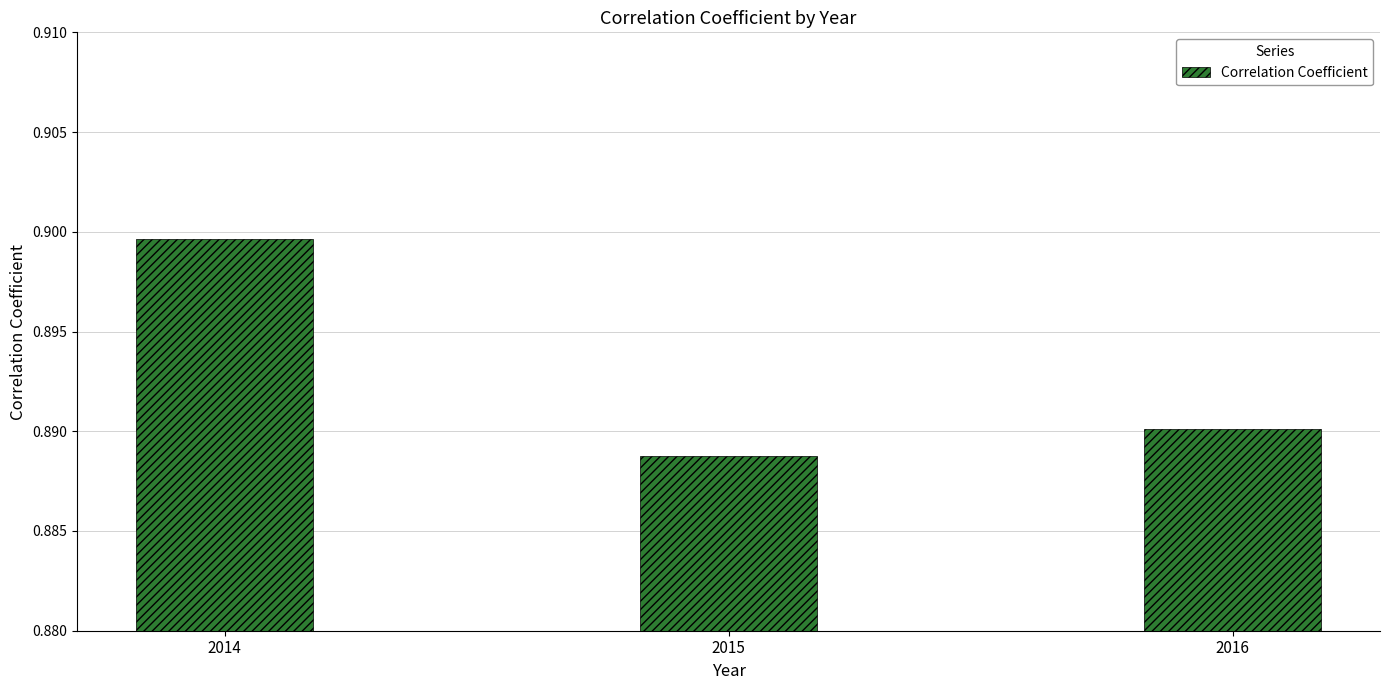

Which category has the highest value across all series?

2014